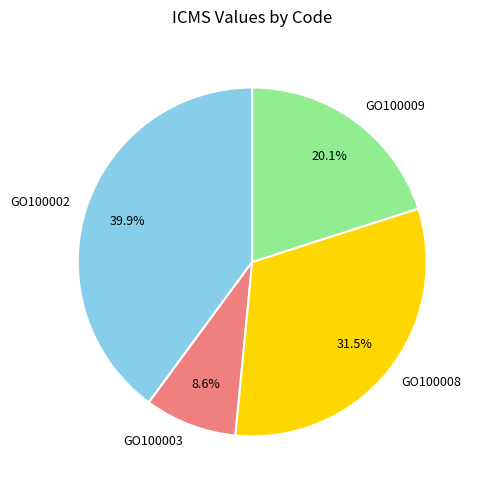

What percentage is the GO100003 slice, to the nearest percent?

9%